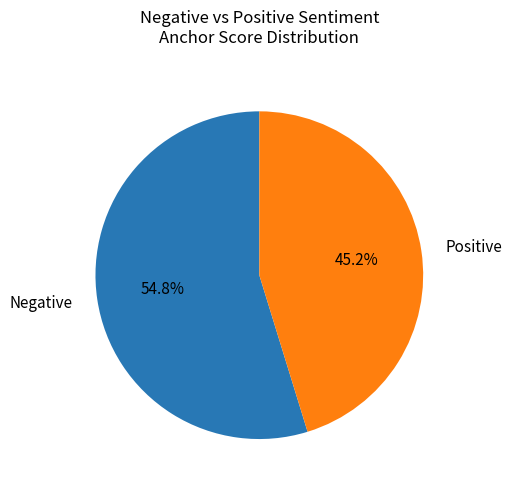

Which category has the smallest portion of the pie?

Positive